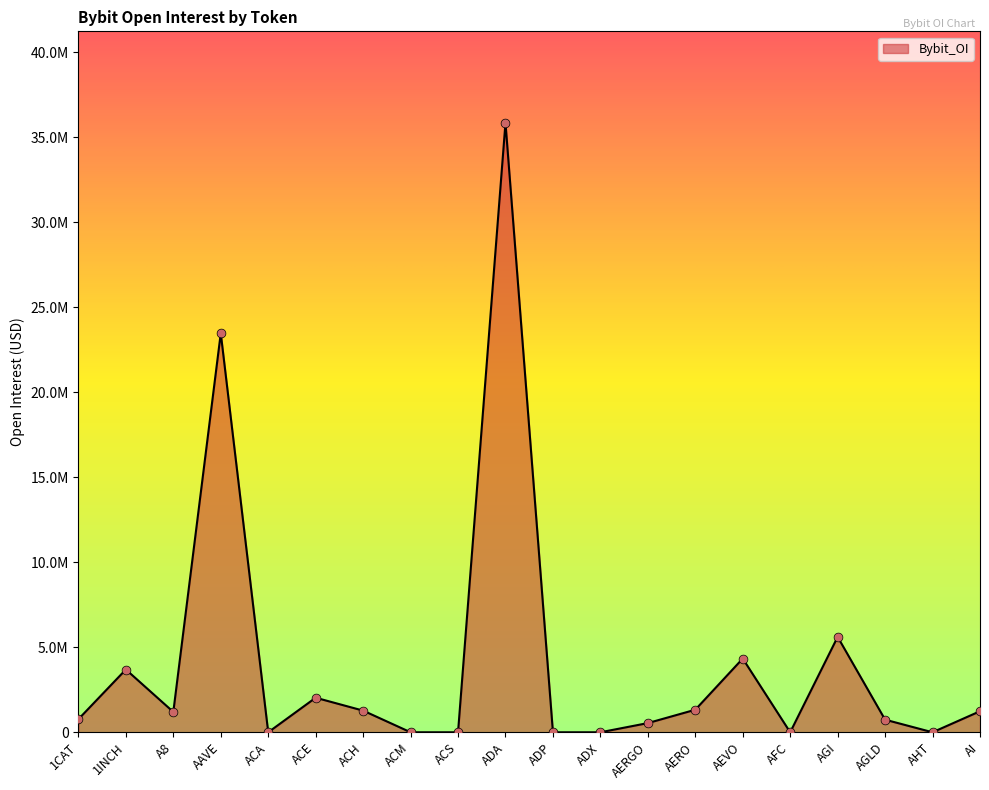

What is the change in value from ACH to AERGO?

-734042